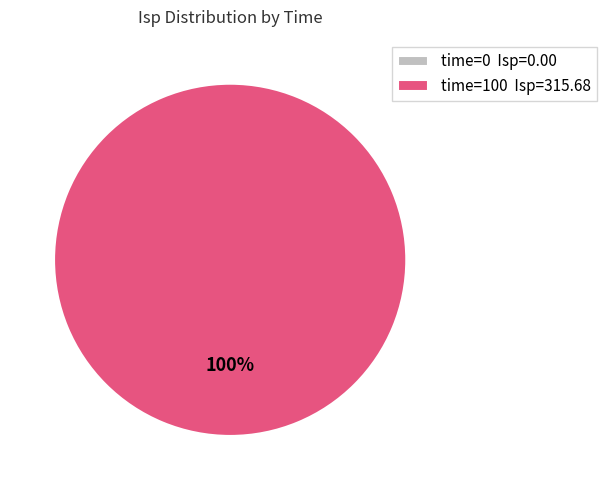

Count the number of slices in the pie.

2